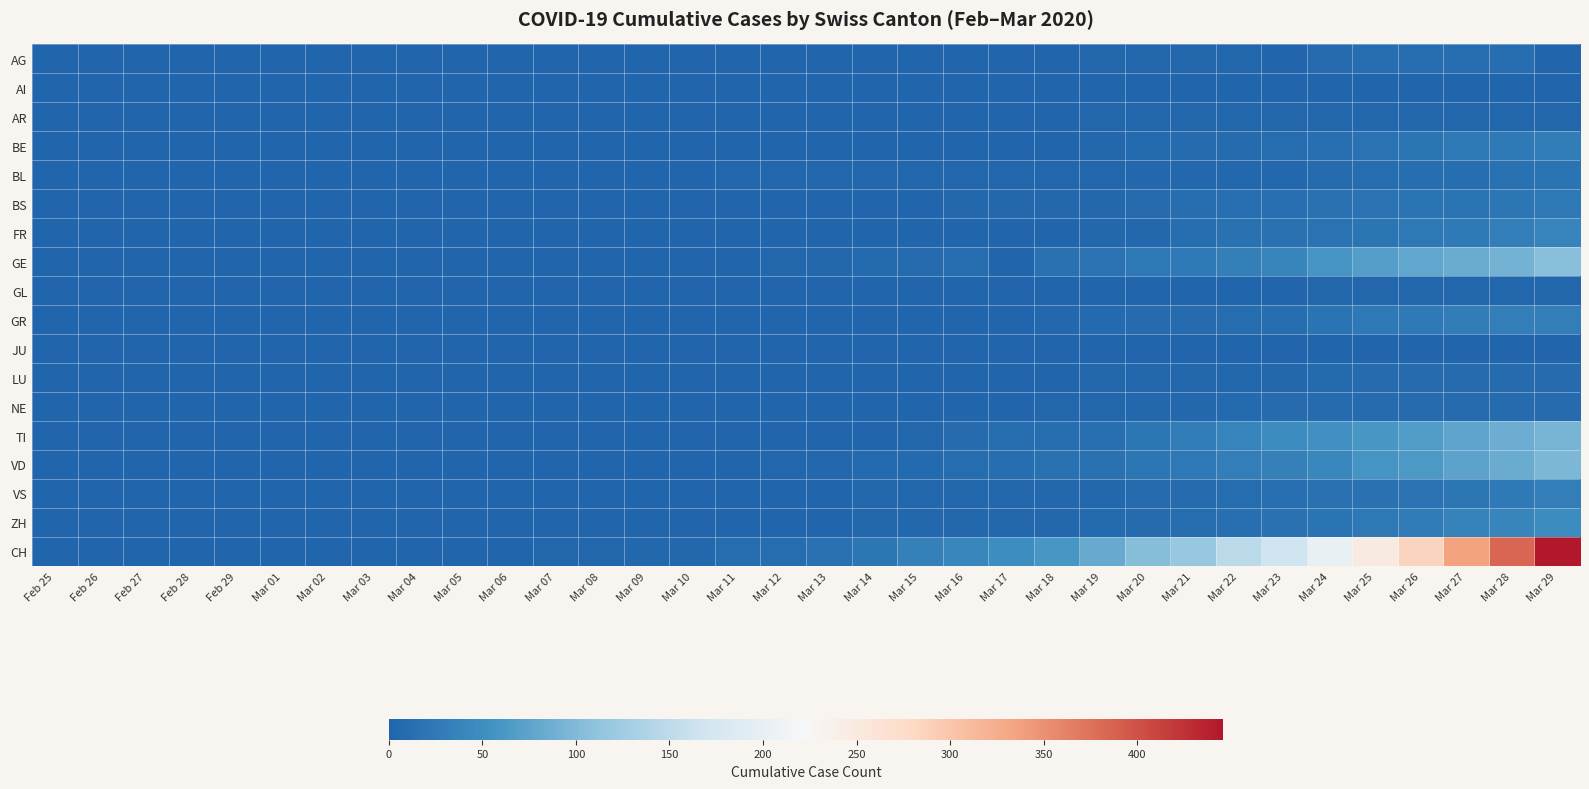

Between Mar 01 and Mar 26, which series saw the biggest shift?

CH